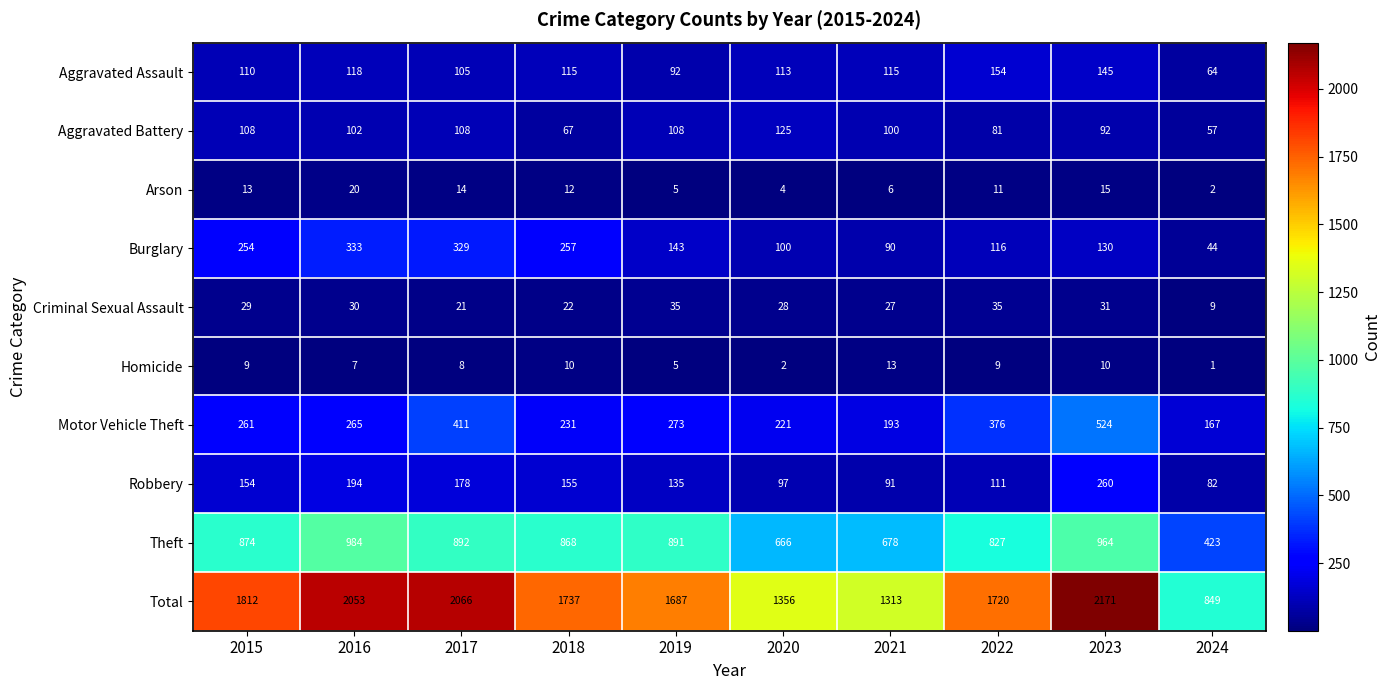

What is the maximum value shown in the chart?

2171